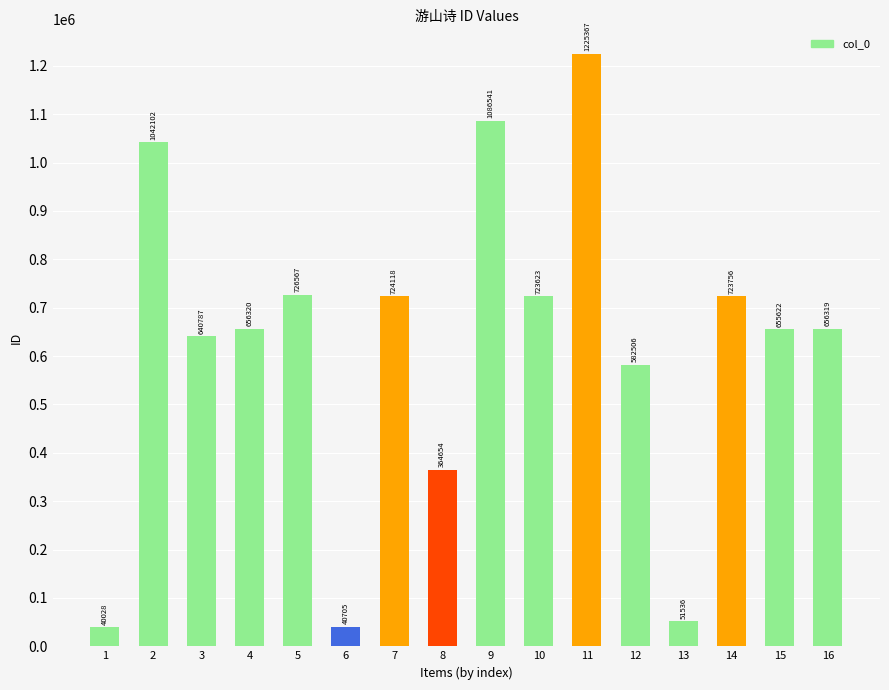

How many categories are shown in the chart?

16